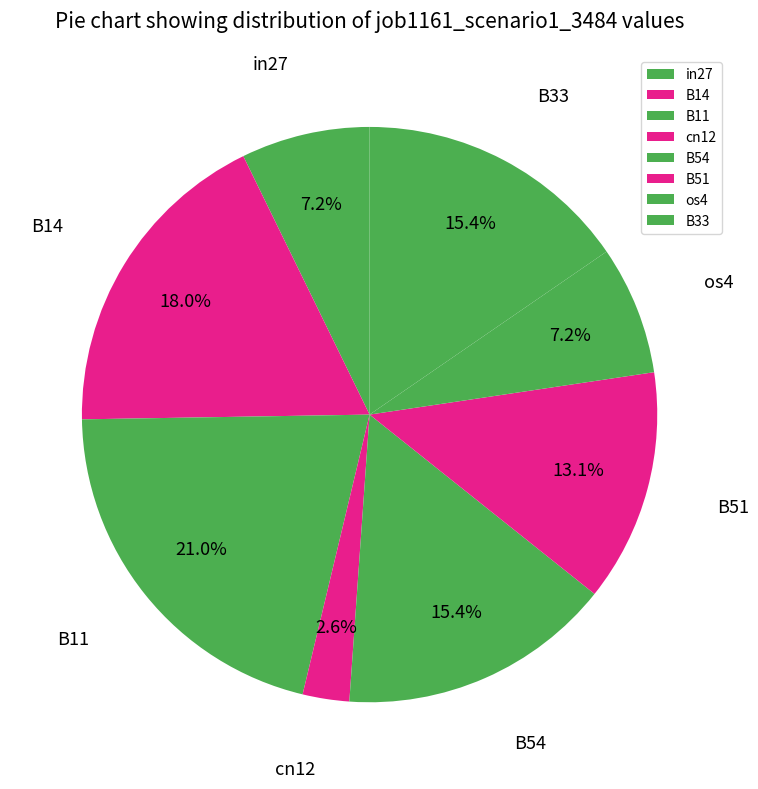

Which slice is the largest?

B11